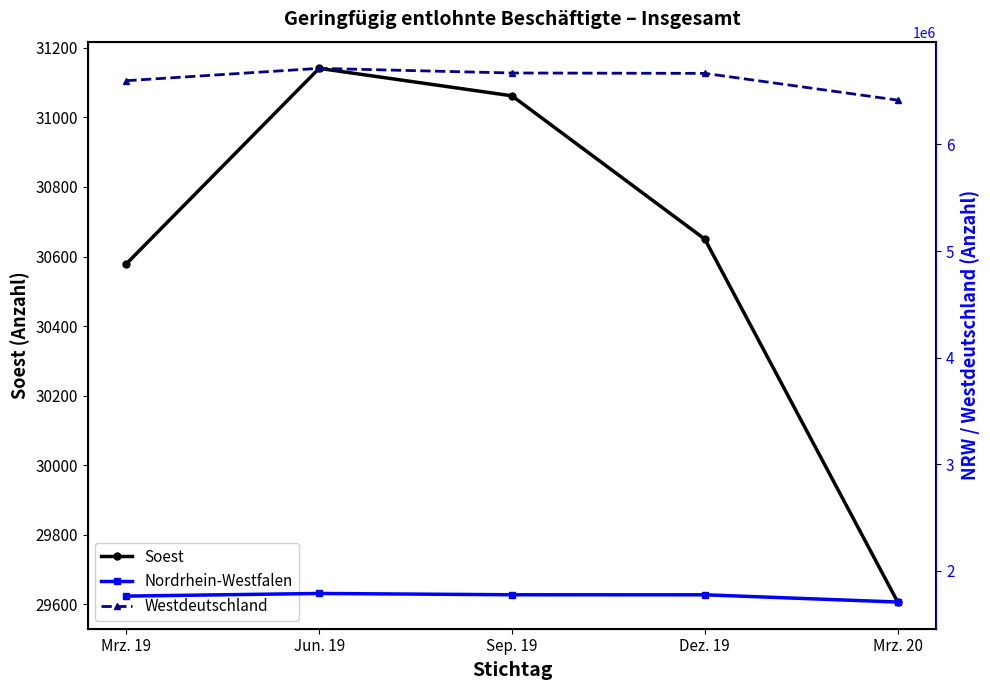

Which series changed the most between Mrz. 19 and Dez. 19?

Westdeutschland